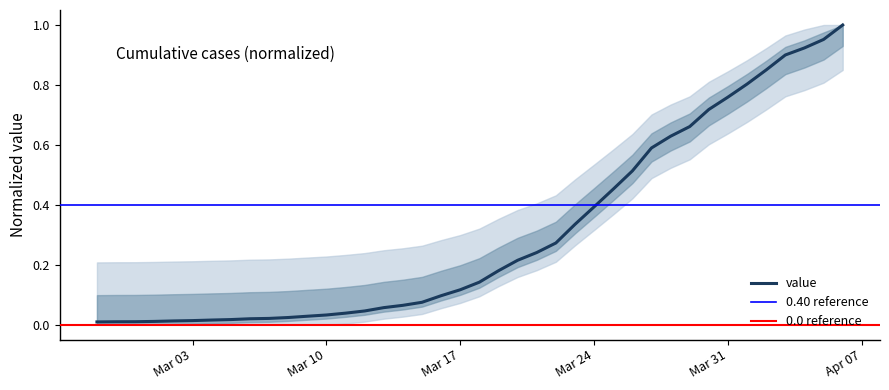

At which label is the value closest to 0?

2020-02-27